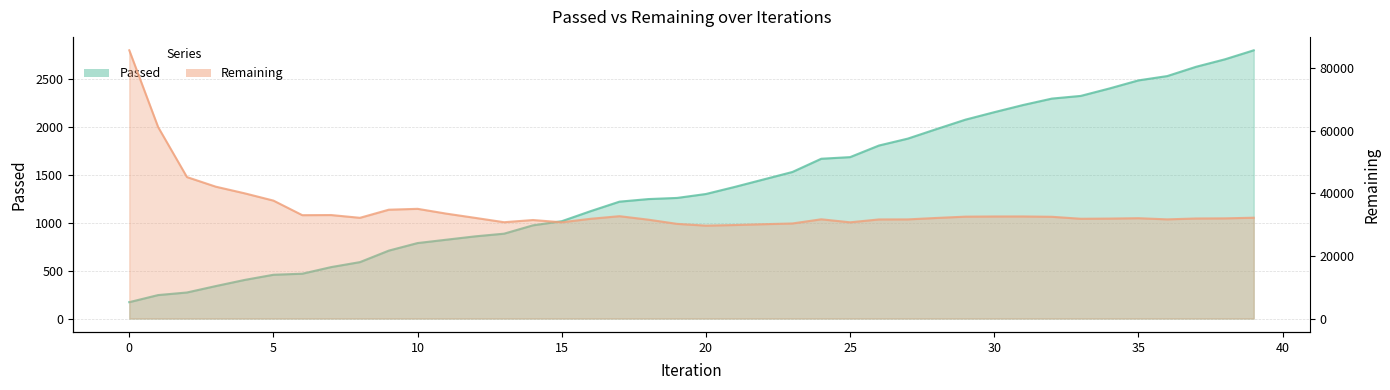

List the series in order of their peak value, lowest first.

Passed, Remaining